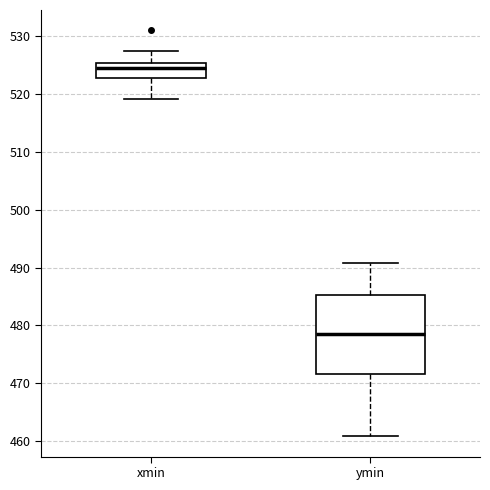

Reading left to right, transcribe this box plot: for each box, give where its median line is, the range the box spans, and where its two whiskers end, as read against the y-axis. The values are not printed on the chart, so give them approximately, as read against the axis.

xmin: median 524, box 523 to 525, whiskers 519 to 528
ymin: median 479, box 472 to 485, whiskers 461 to 491